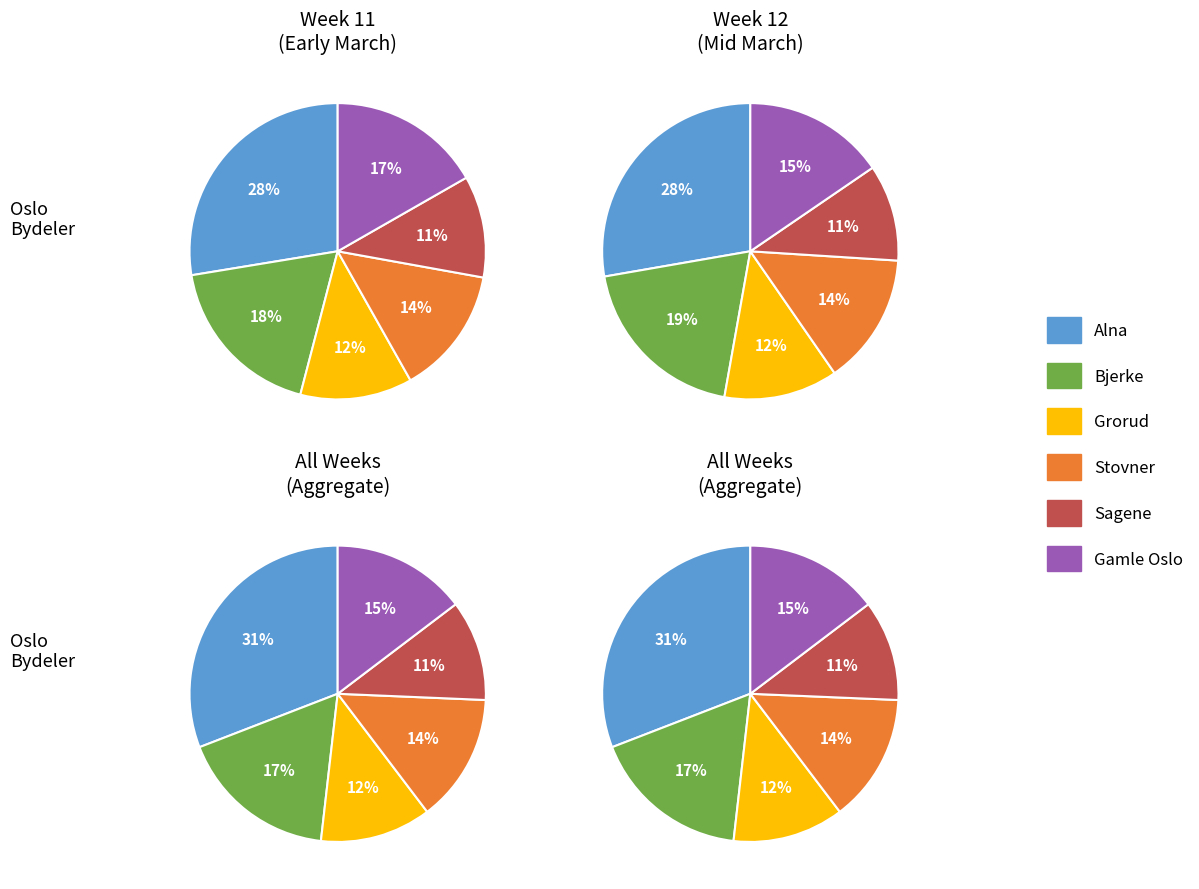

True or false: 21 accounts for 0% of the total.

True